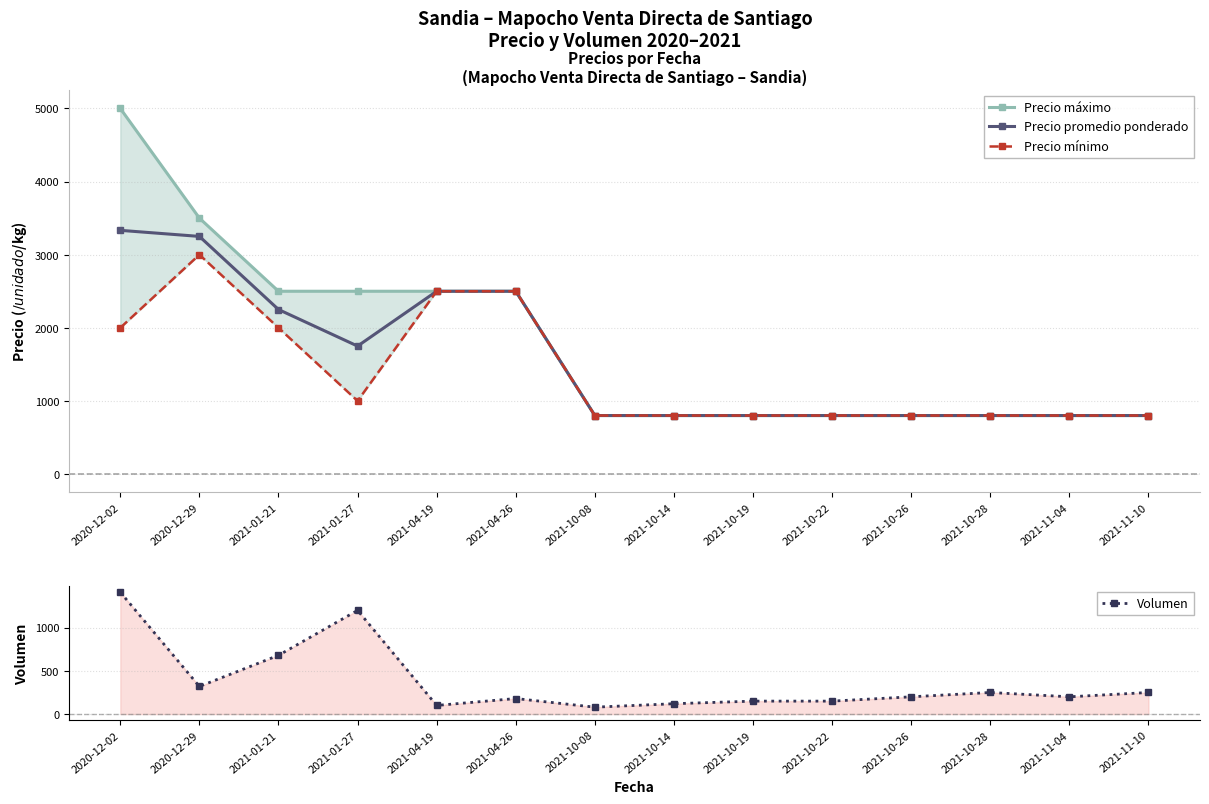

True or false: Precio promedio ponderado has a value of 3250 at 2020-12-29.

True